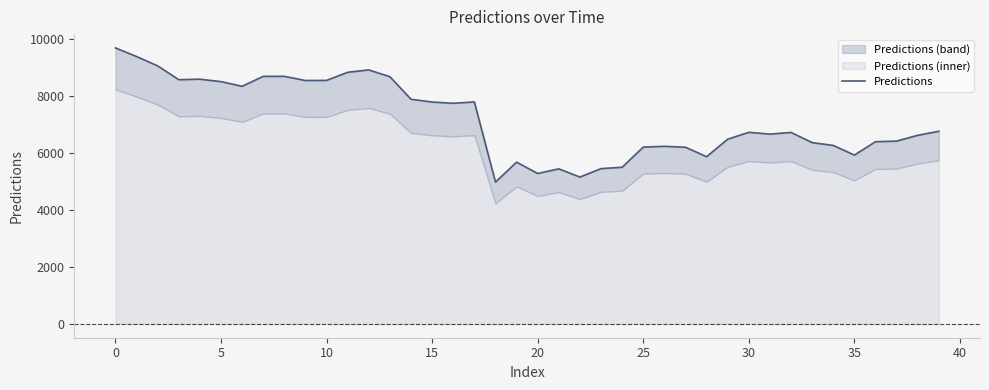

How many lines are shown in the chart?

1